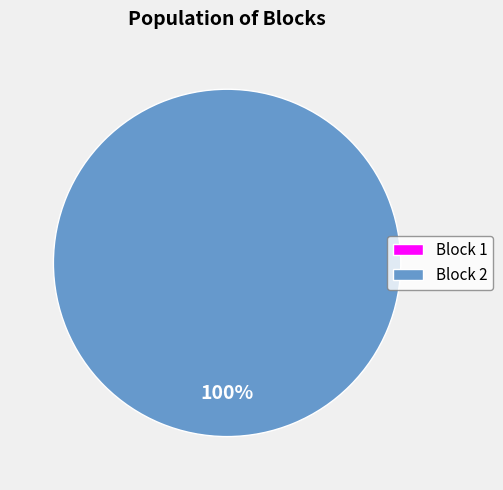

True or false: Block 1 accounts for 1% of the total.

False